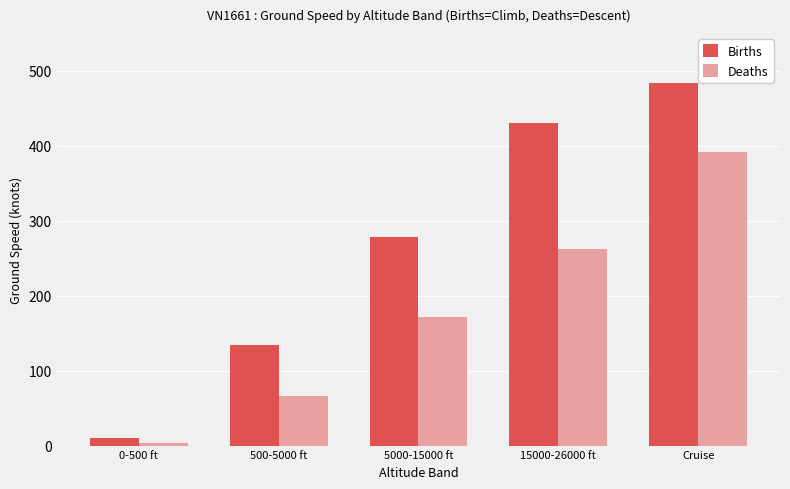

Which series has the largest range (max minus min)?

Births